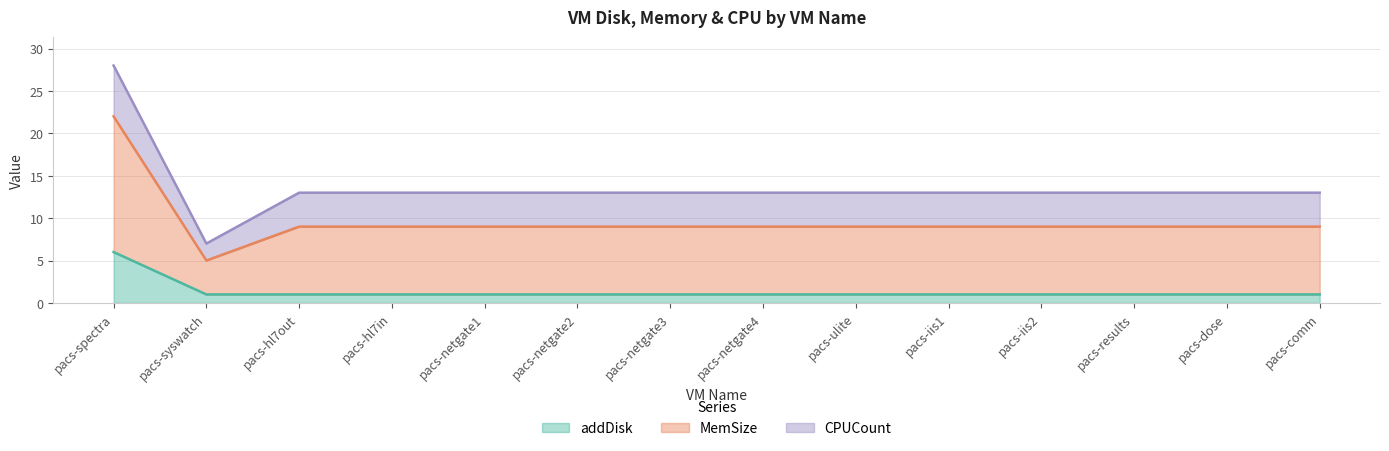

What value does the MemSize series have at pacs-iis2, to the nearest 10?

10